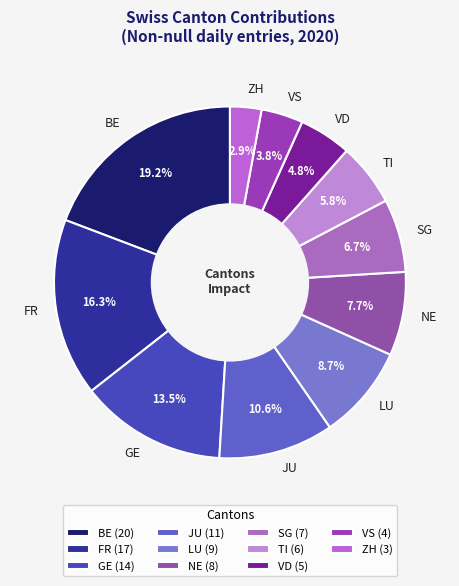

What portion of the pie excludes ZH?

97.1%